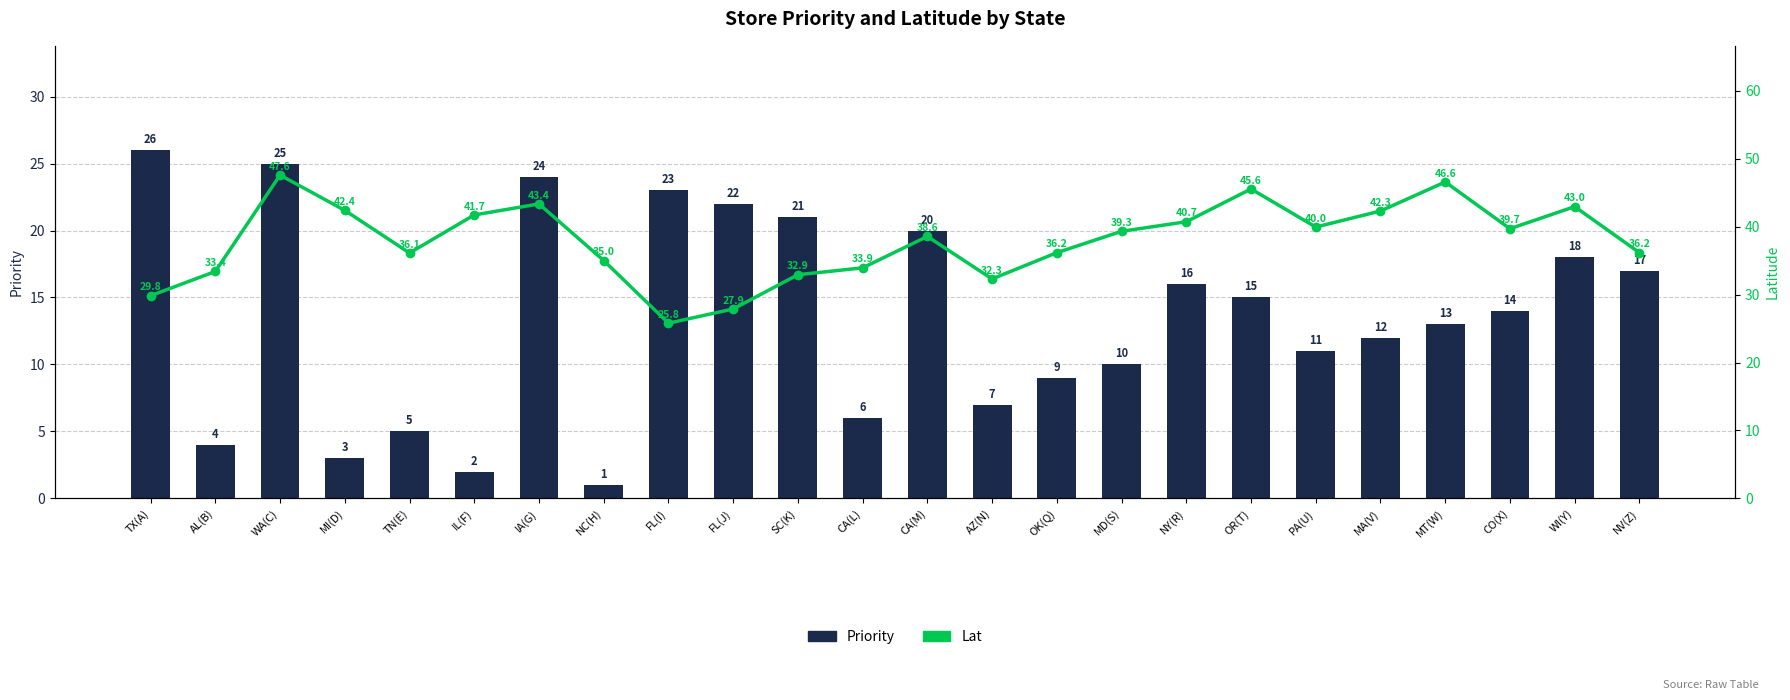

What is the difference between the maximum and minimum values in the Lat series?

21.8